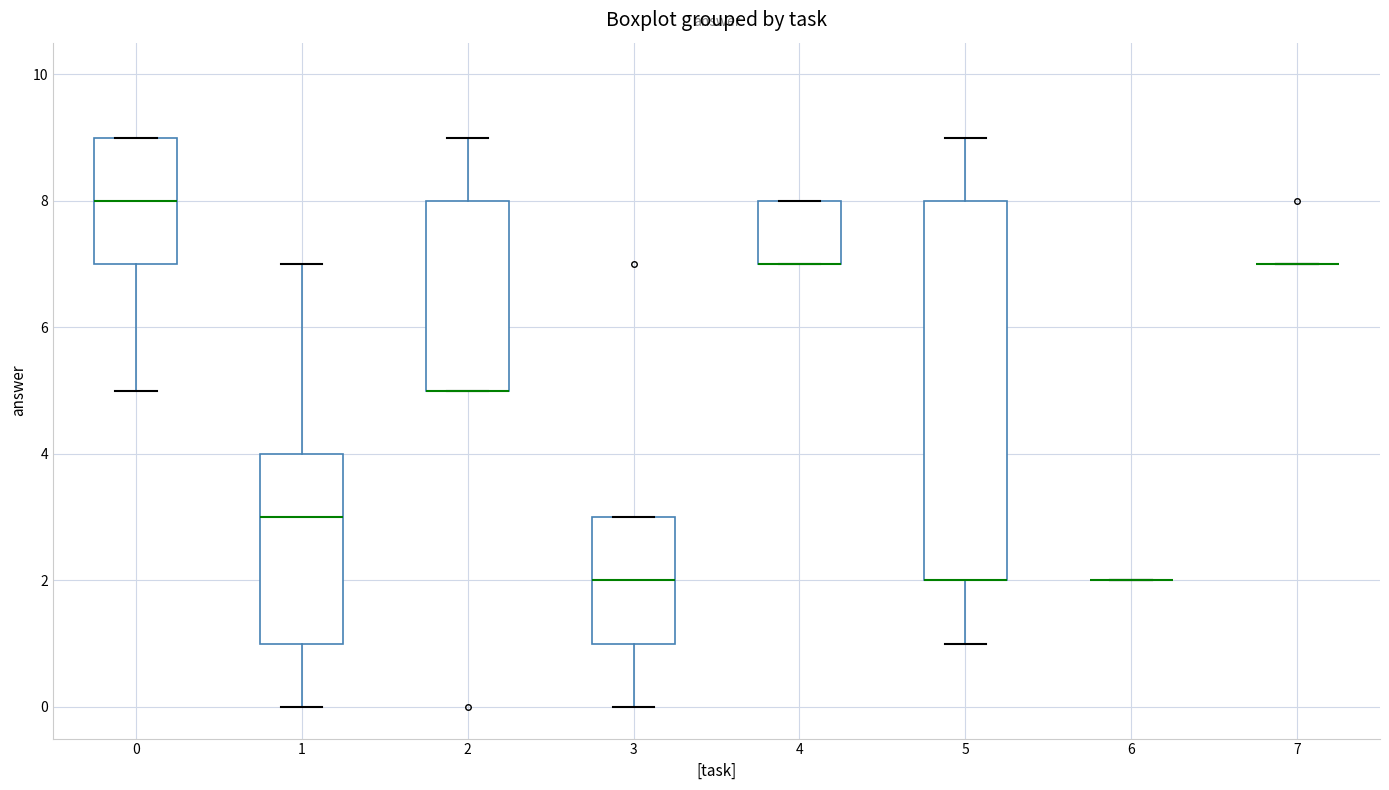

Where is the lower edge of the box at x = 0 on the y-axis? The values are not printed on the chart, so give them approximately, as read against the axis.

7